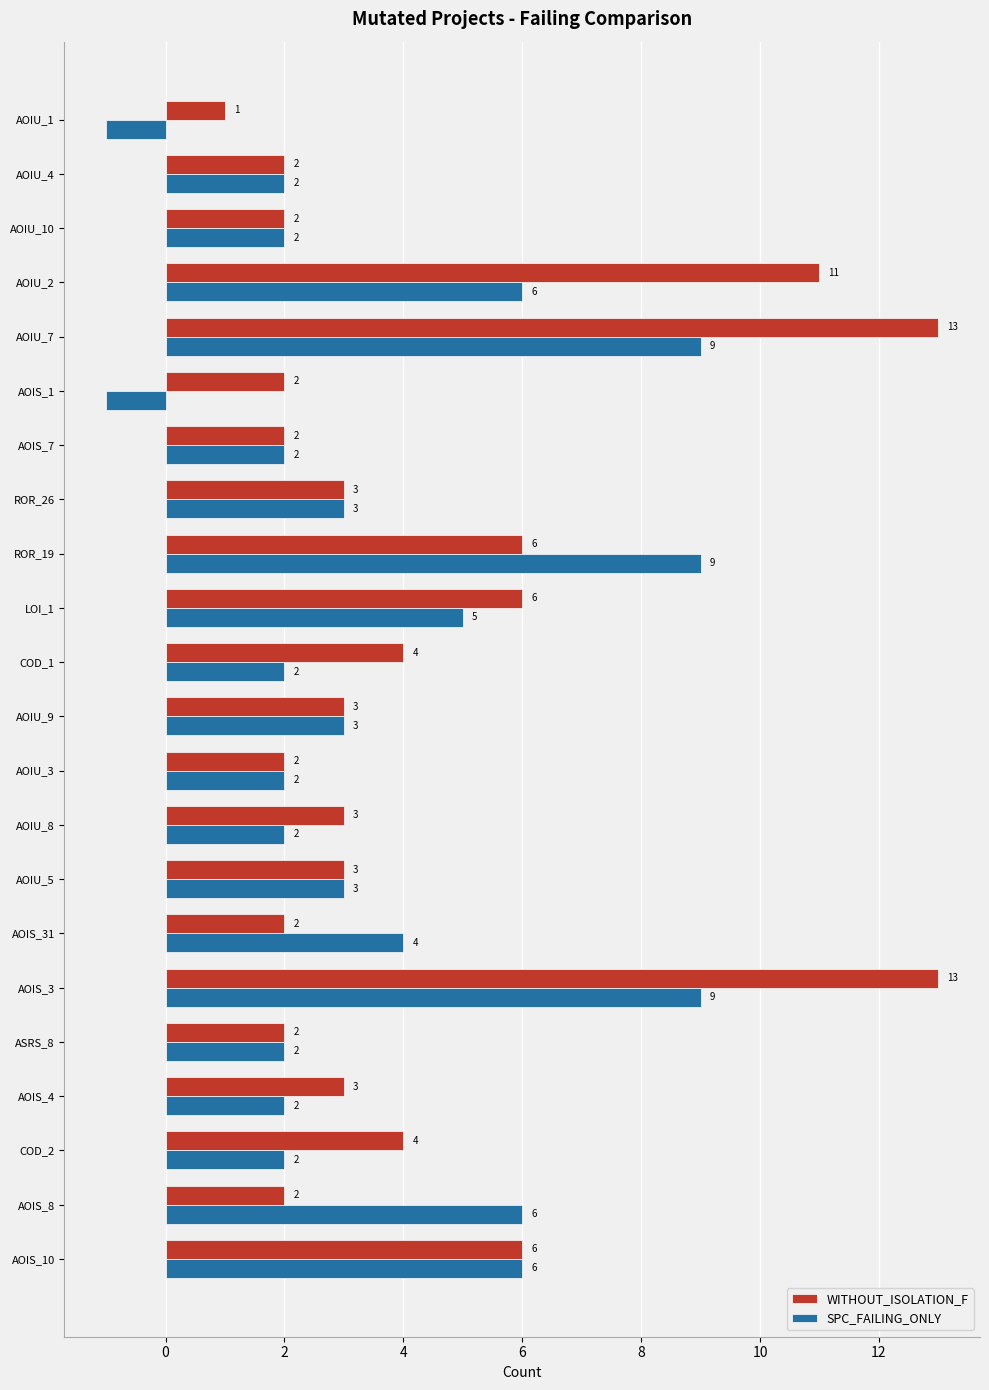

How many positive values does the SPC_FAILING_ONLY series have?

20